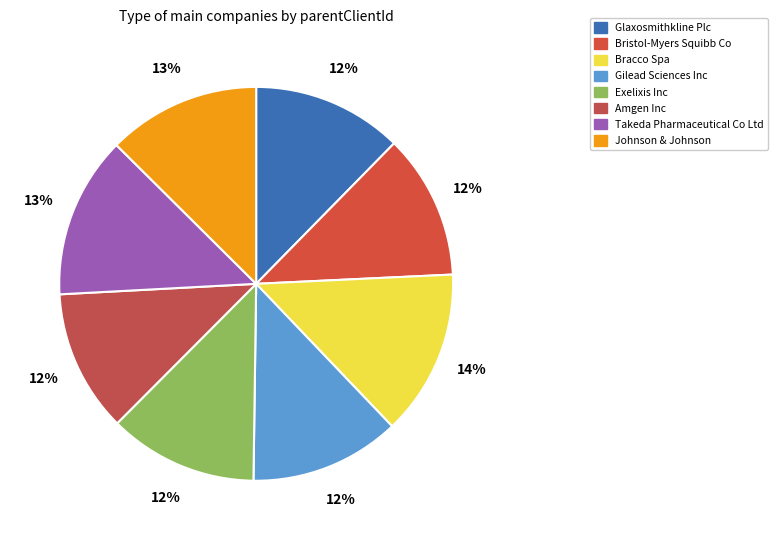

To the nearest percent, what is the average slice percentage?

12%